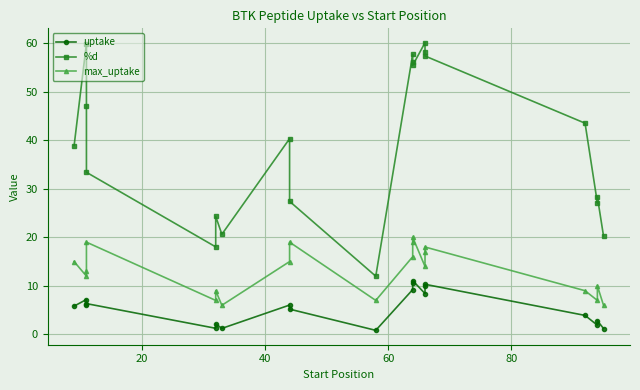

True or false: max_uptake and %d cross at least once.

False